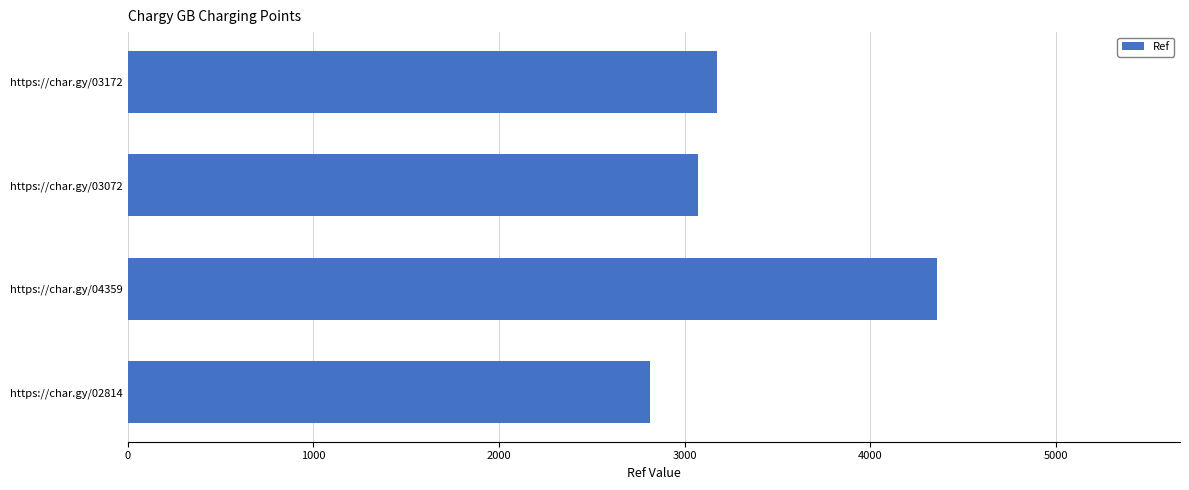

What is the difference between the second highest and minimum values?

358